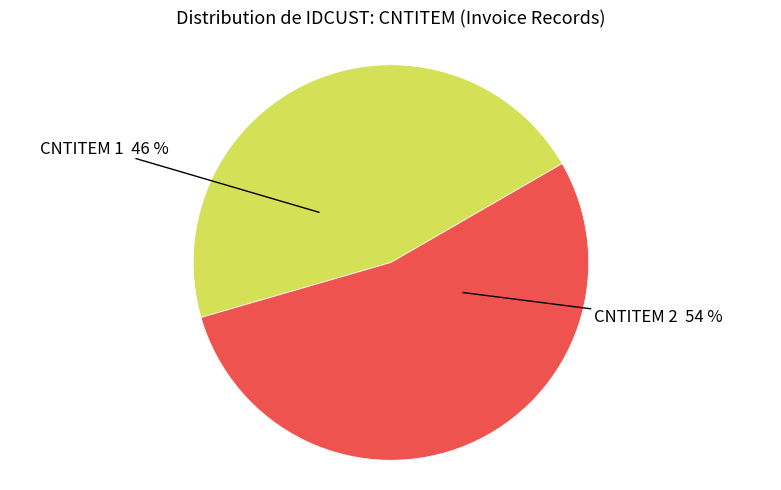

What percentage is the CNTITEM 1 46 % slice, to the nearest percent?

46%